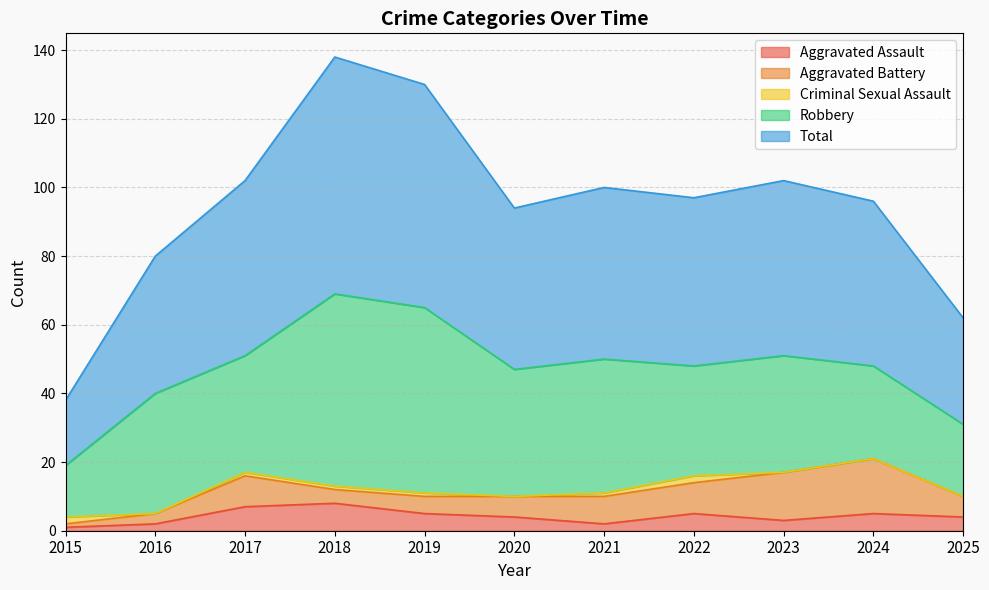

At which label does Total first exceed 49?

2017